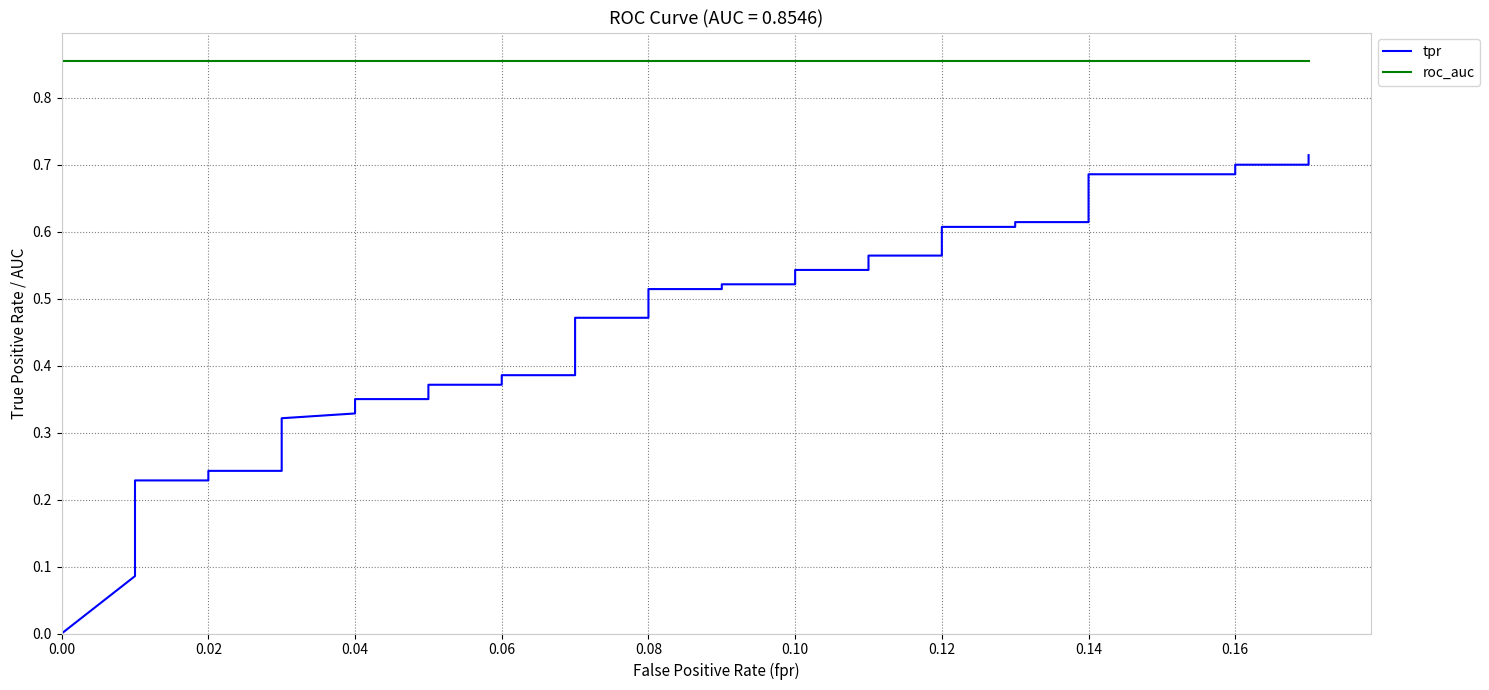

How many distinct data groups are displayed?

2